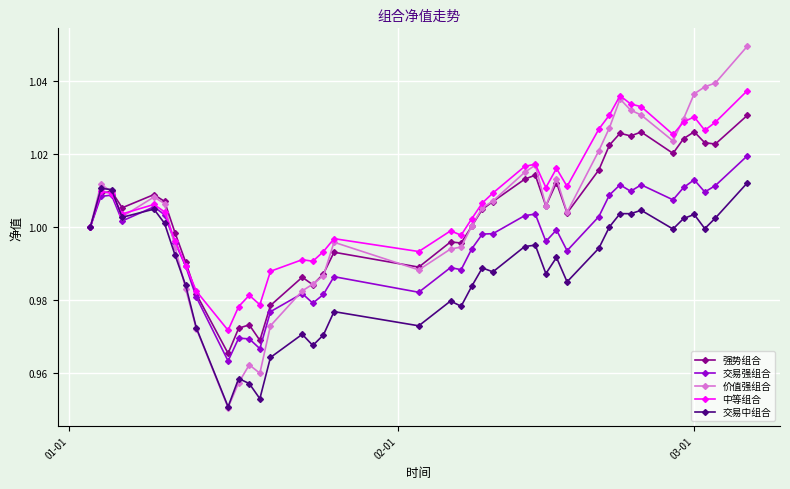

Which series has the largest range (max minus min)?

价值强组合